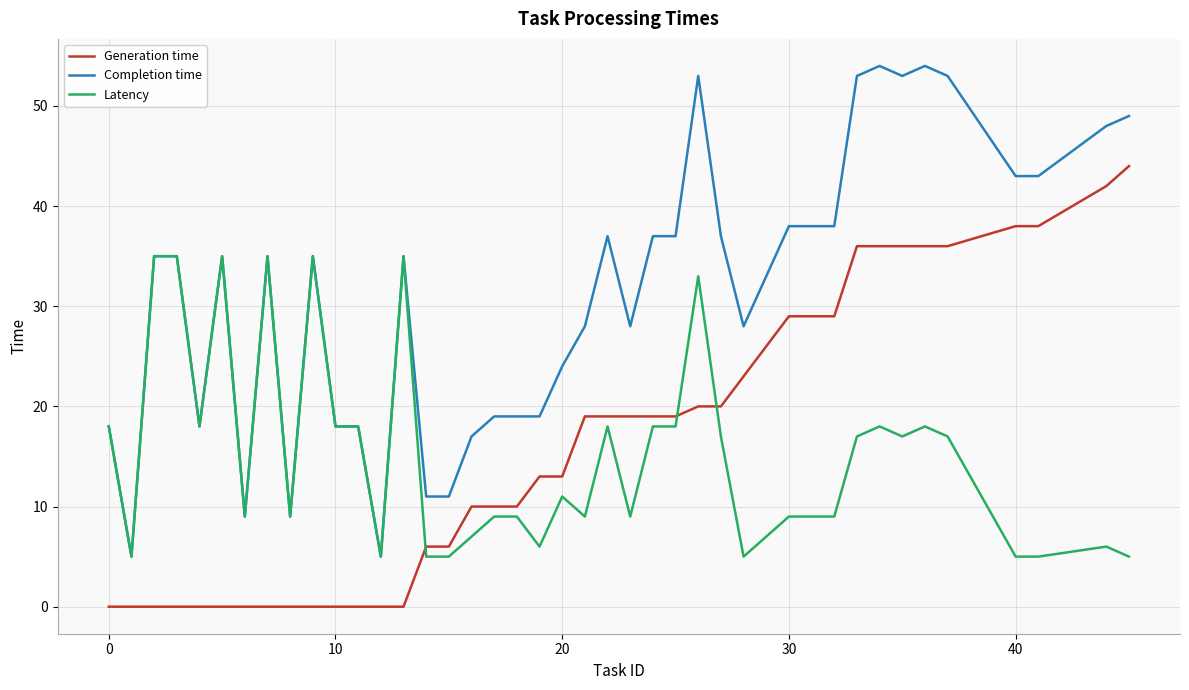

Which series has the largest range (max minus min)?

Completion time